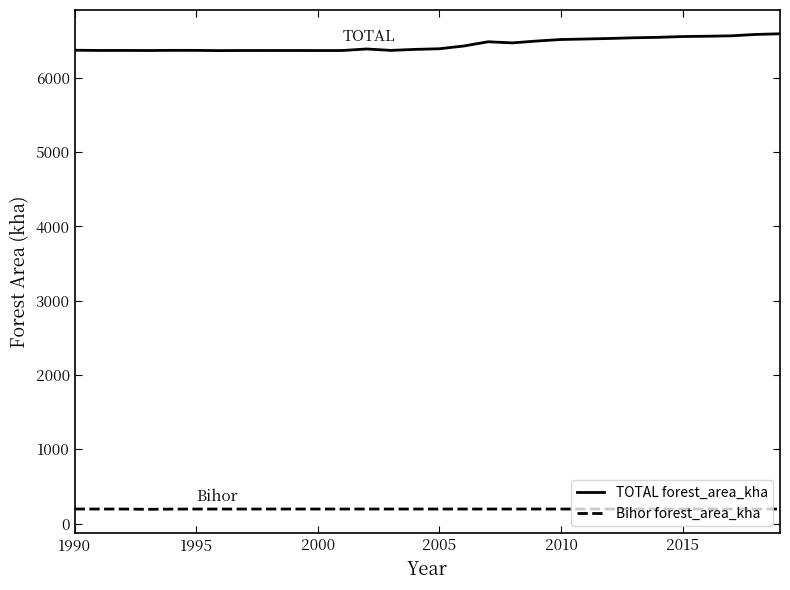

Which series has the largest total across all categories?

TOTAL forest_area_kha